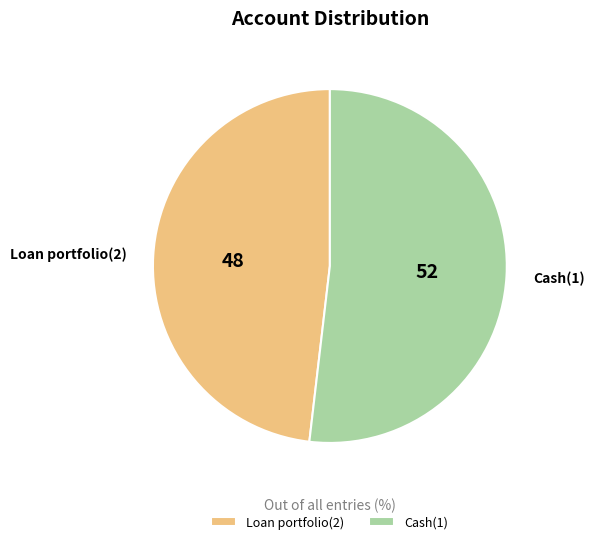

True or false: Loan portfolio(2) accounts for 48% of the total.

True